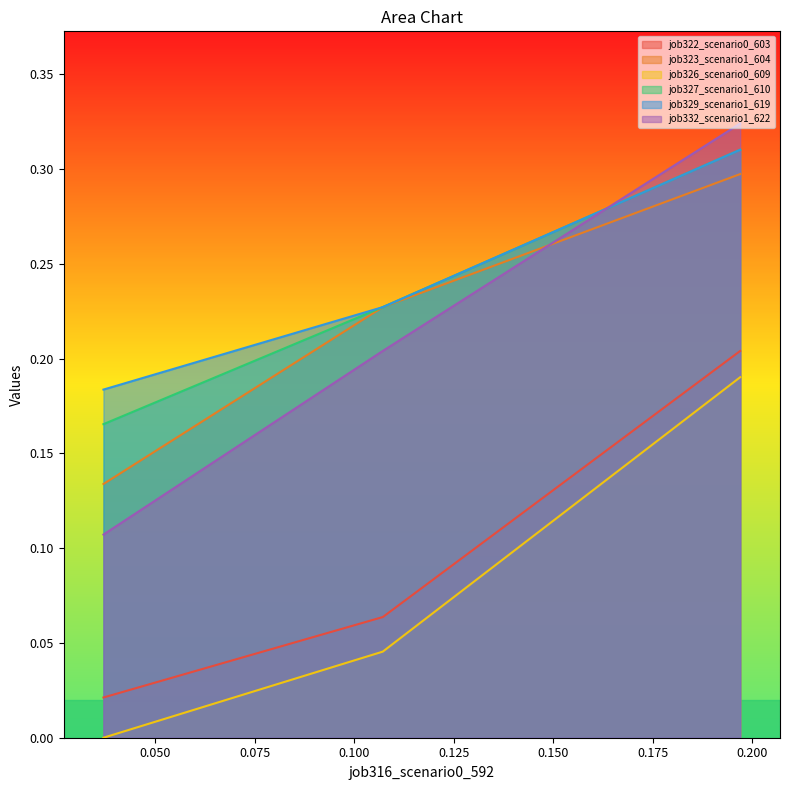

Which series has the widest spread of values?

job332_scenario1_622